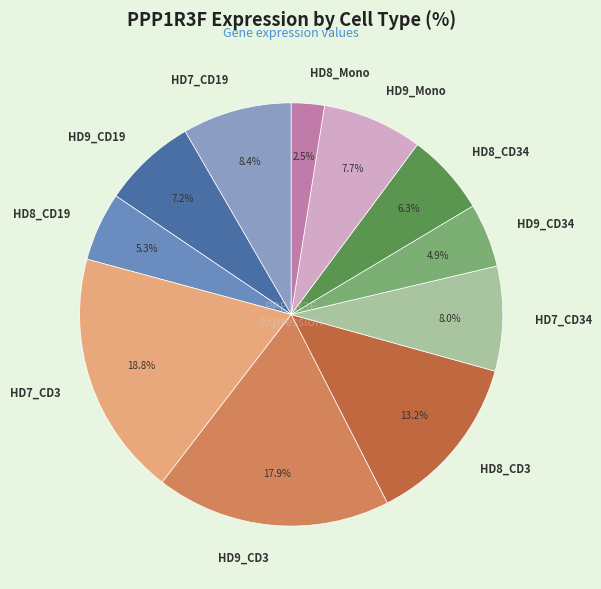

What percentage is NOT represented by HD7_CD34?

92.0%